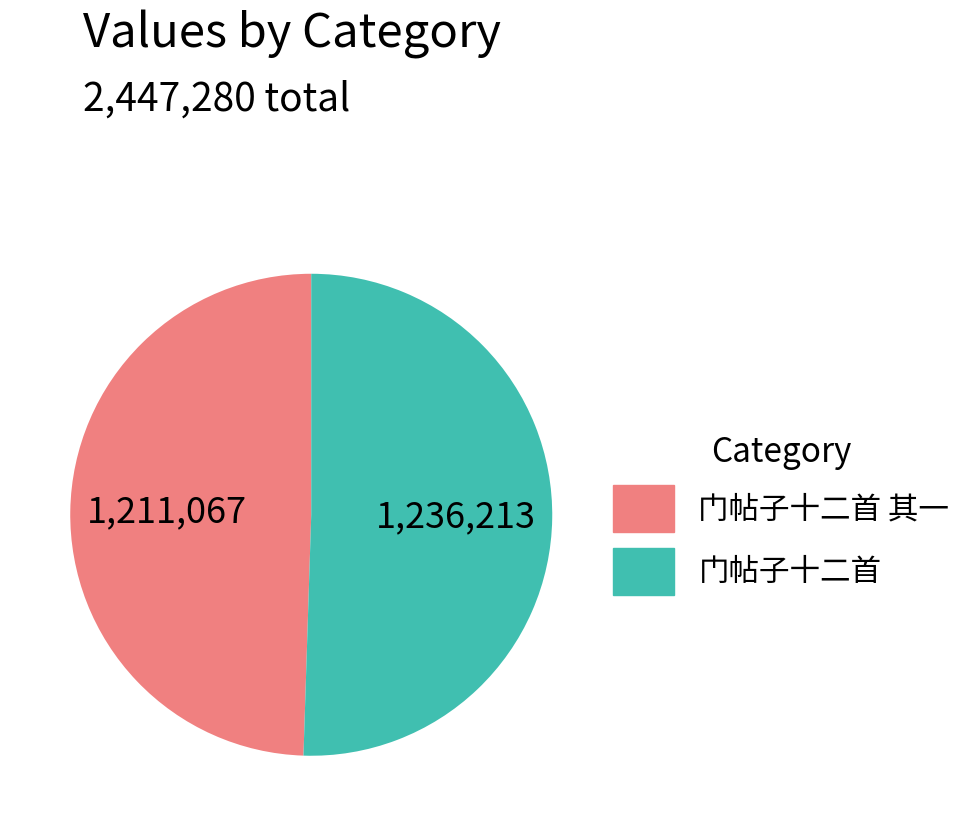

Does any single category account for the majority?

Yes